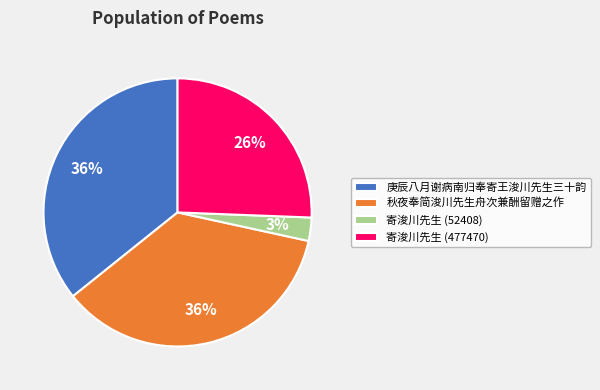

Is there a majority slice in this chart?

No